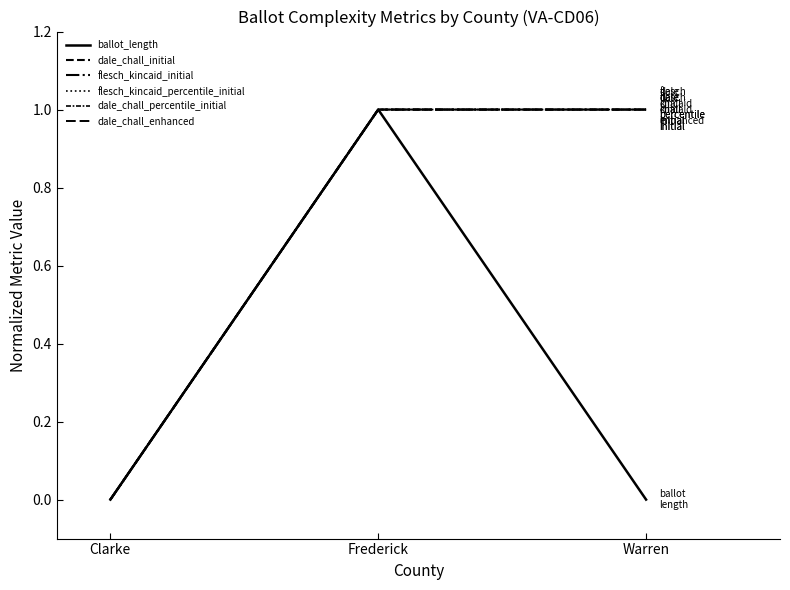

Does the chart have visible grid lines?

No